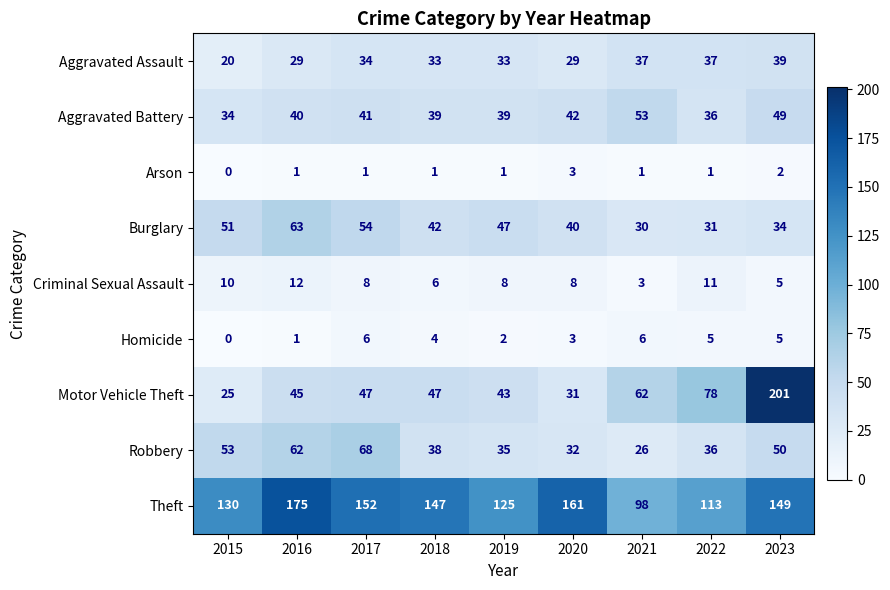

The Aggravated Battery series shows 33 at 2023. True or false?

False